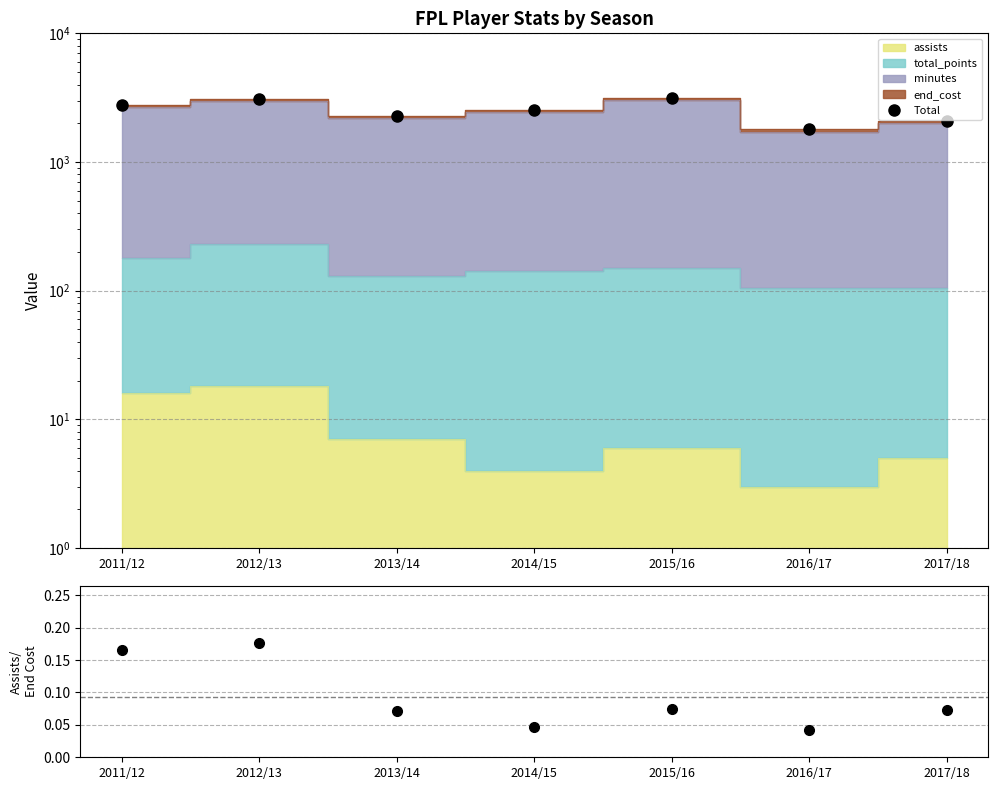

Reading right to left, list all the values displayed in this chart.

Total: 2092.0	1791.0	3121.0	2531.0	2282.0	3061.0	2791.0
assists/end_cost: 0.1	0.0	0.1	0.0	0.1	0.2	0.2